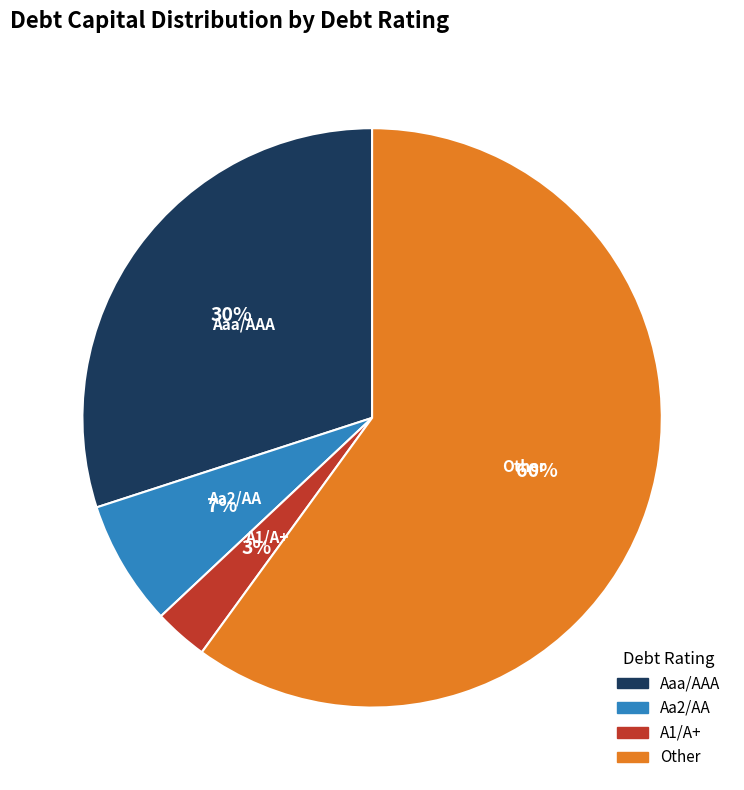

What percentage is the A1/A+ slice, to the nearest percent?

3%